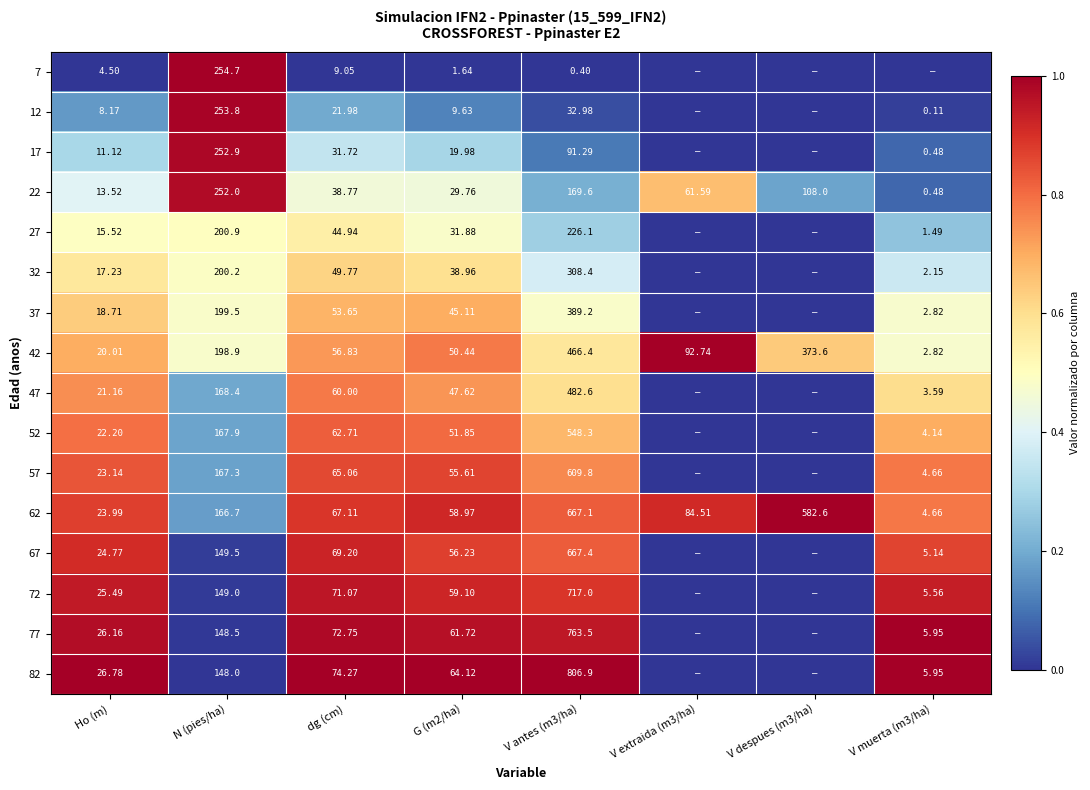

Is the value of 57 at V antes (m3/ha) greater than the value of 82 at Ho (m)?

Yes